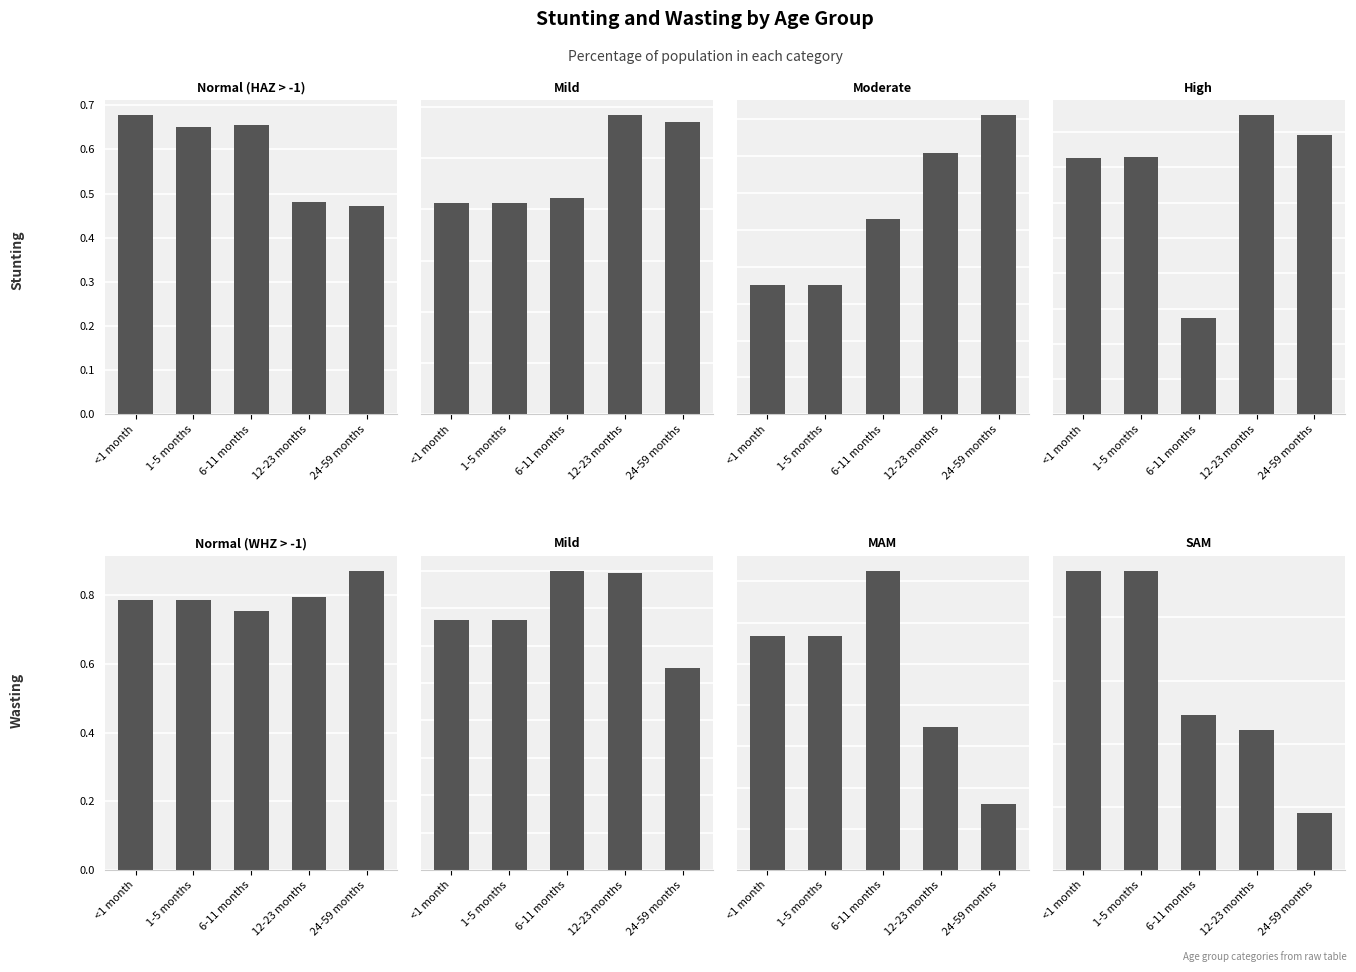

Is the value of High at 12-23 months greater than the value of Normal at 12-23 months?

No